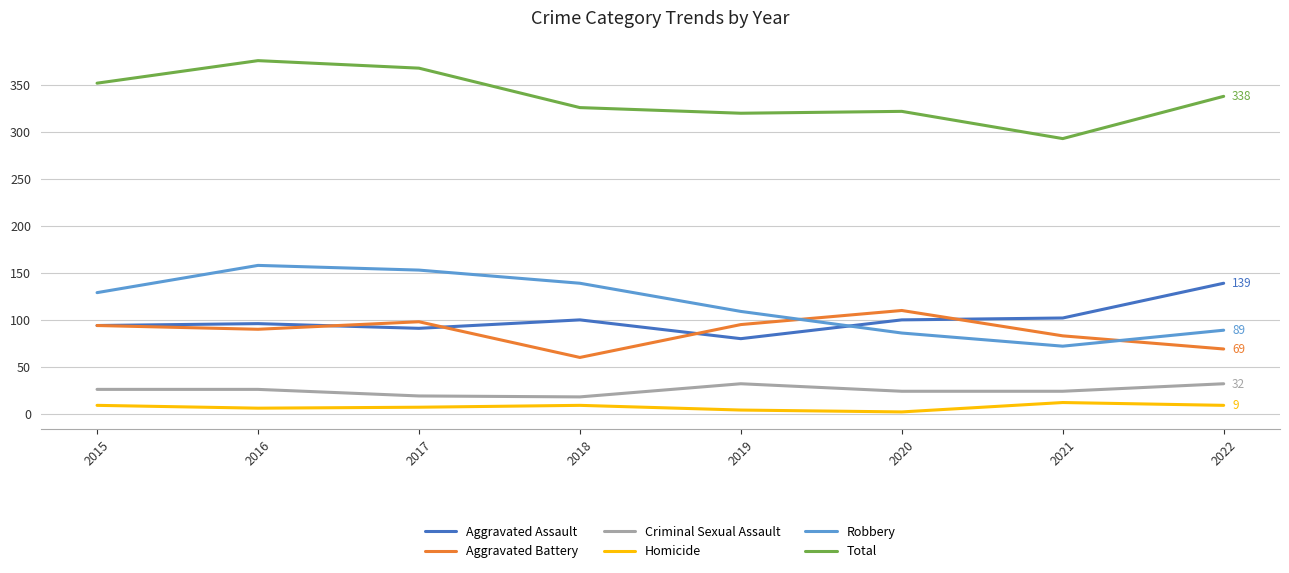

What is the spread (max minus min) of values at 2016?

370